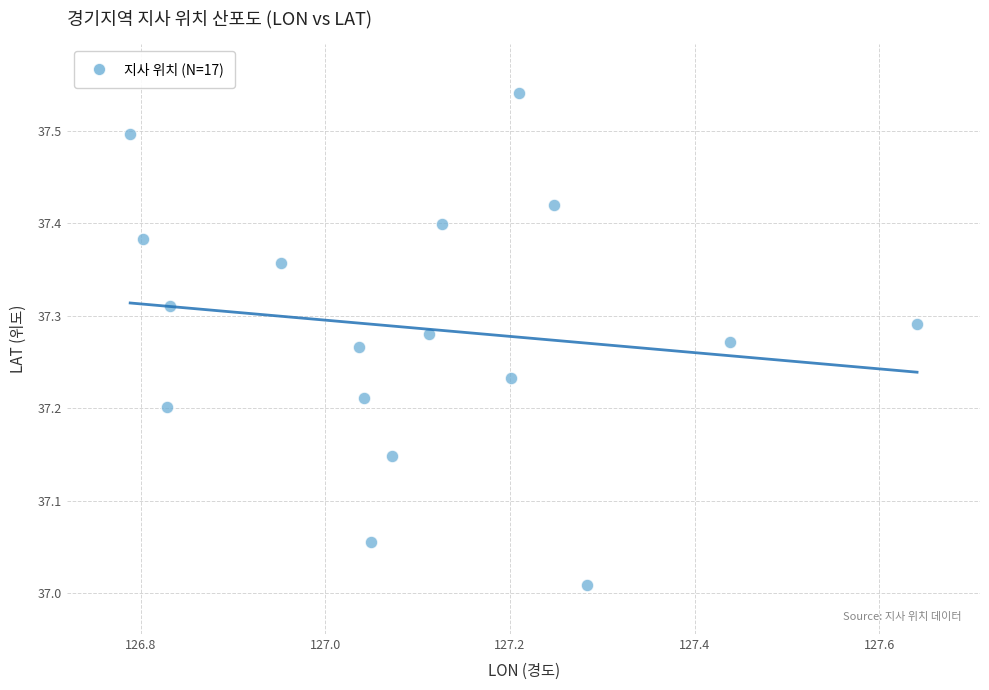

What is the range of Y values (max minus min)?

0.5